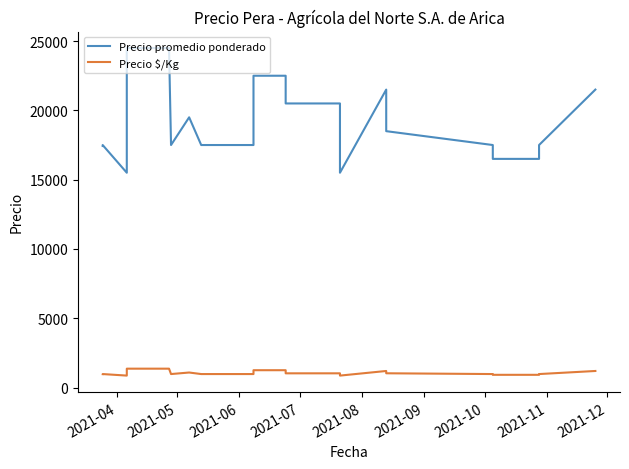

True or false: Precio promedio ponderado and Precio $/Kg intersect in this chart.

False